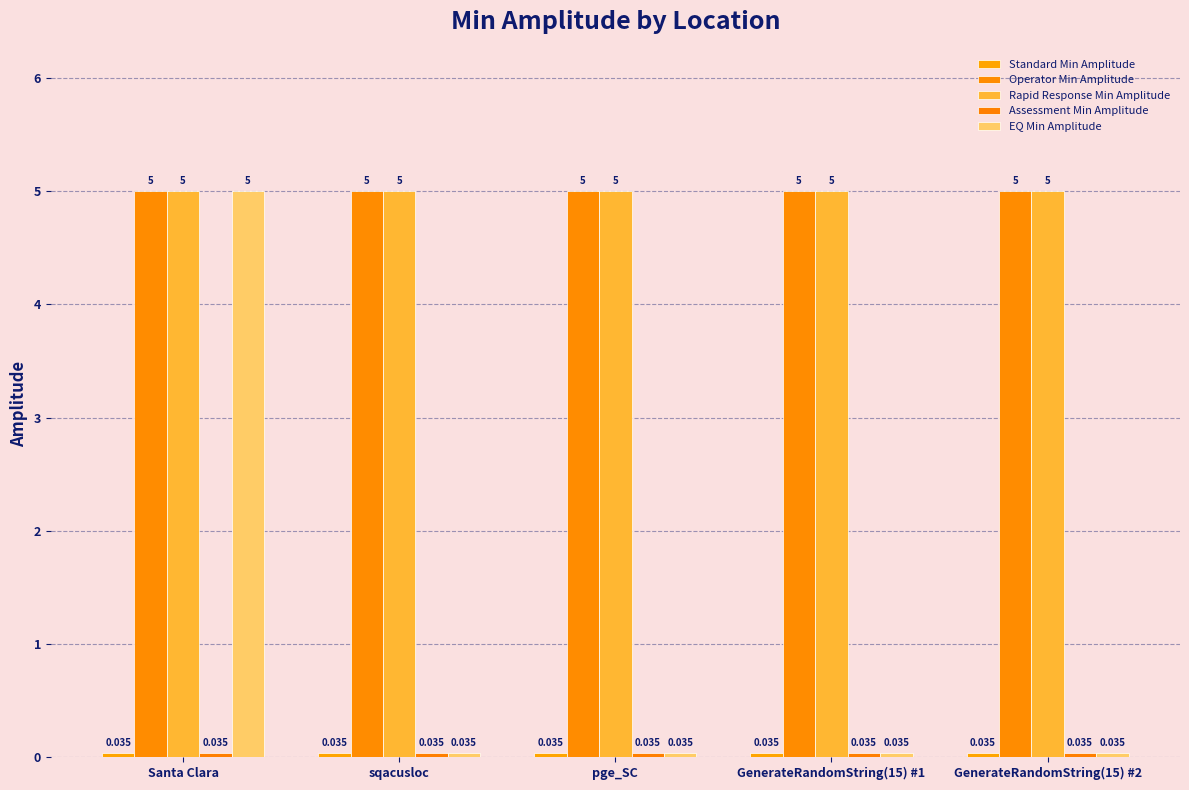

How many groups of bars are there?

5